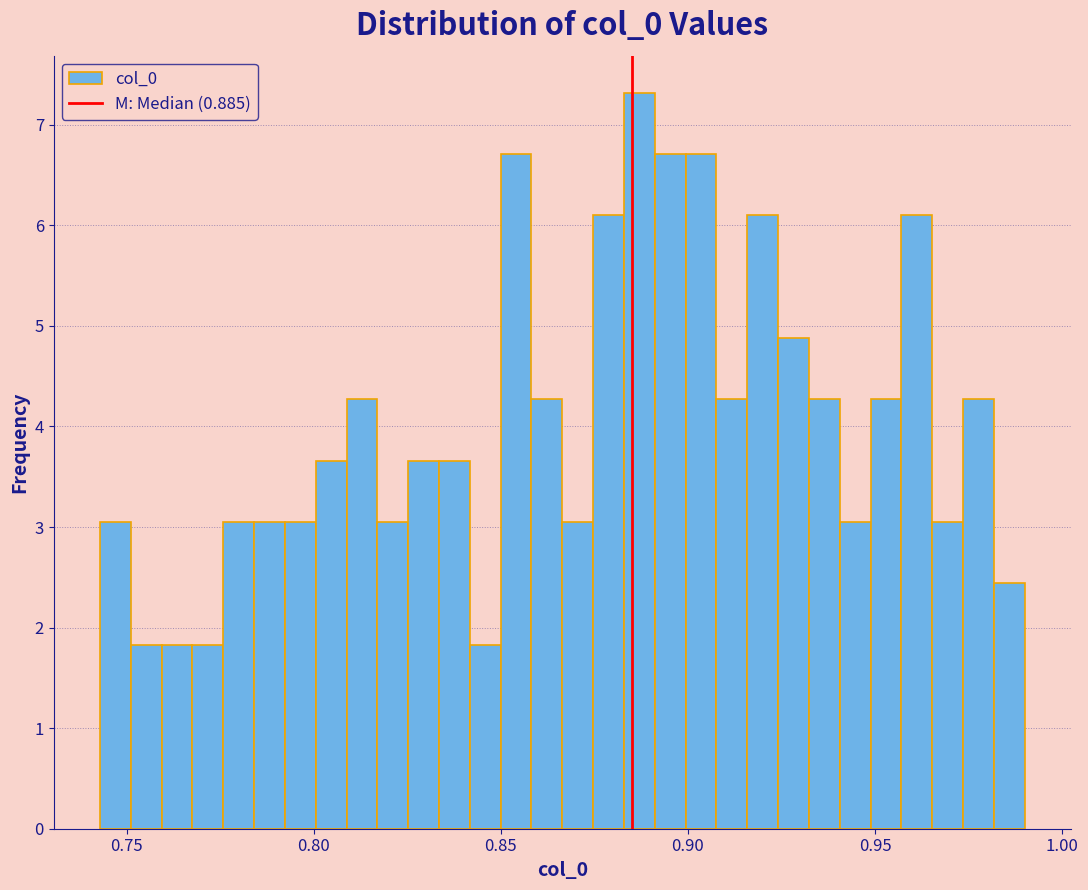

Around what value on the x-axis is the tallest bar? Give the approximate position of its centre, as read against the axis.

0.885